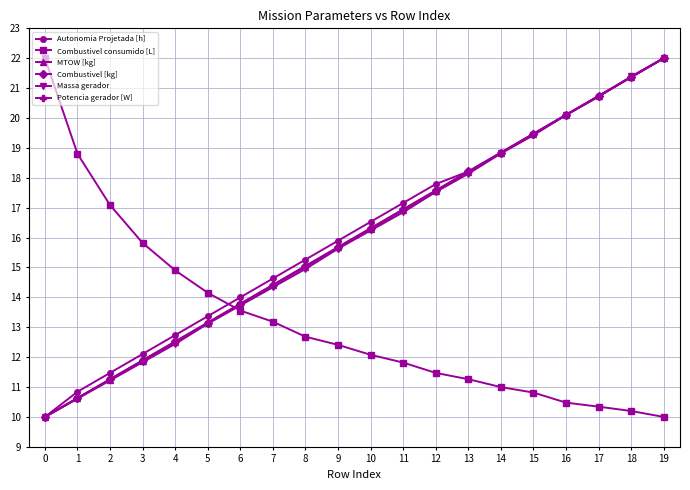

Count the number of categories in the chart.

20